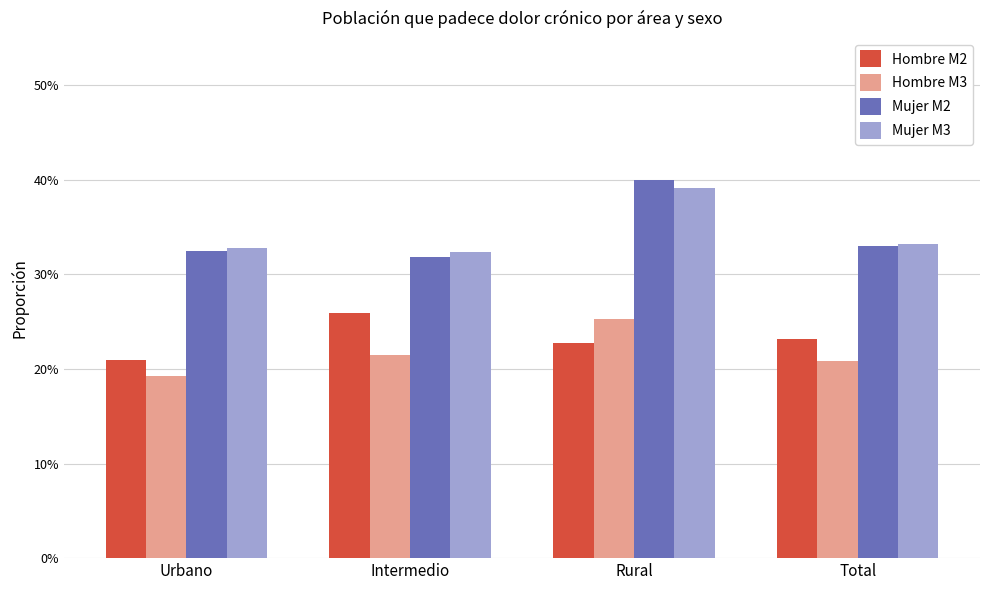

What is the smallest value displayed?

0.2